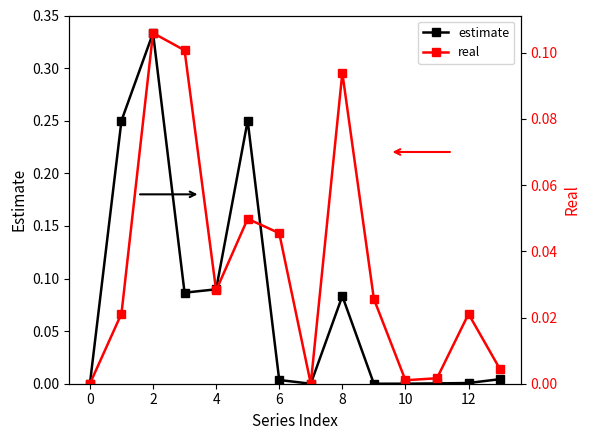

True or false: estimate has a value of 0.0 at 0.

True